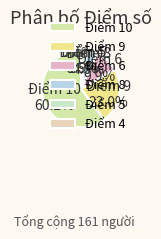

How much of the chart is everything except Điểm 4?

99.4%